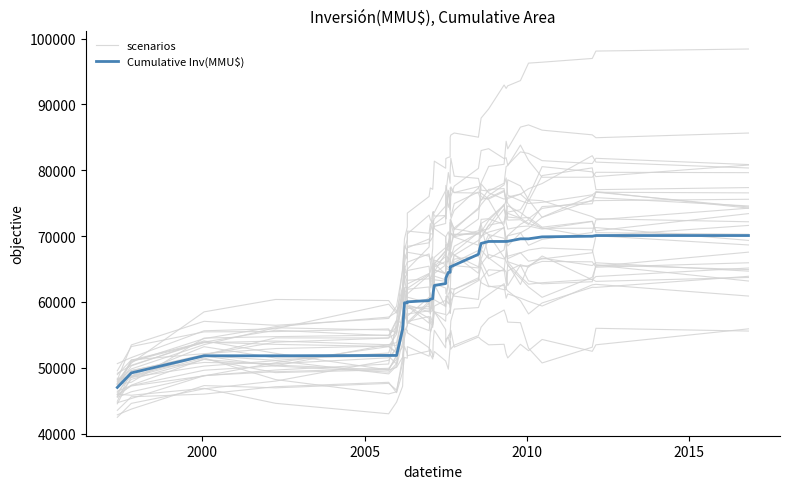

True or false: Cumulative Inv(MMU$) has more than 2 interior local peaks.

False